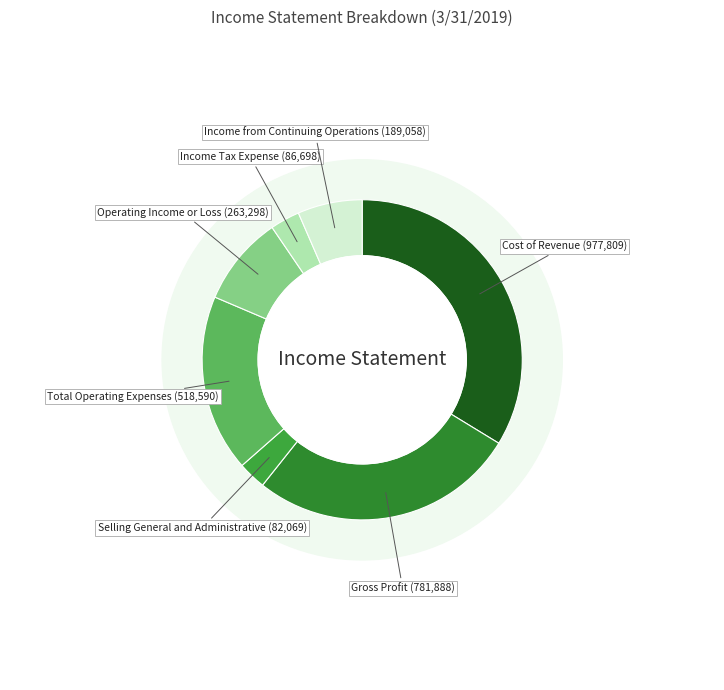

Which has a higher value, Income Tax Expense or Income from Continuing Operations?

Income from Continuing Operations